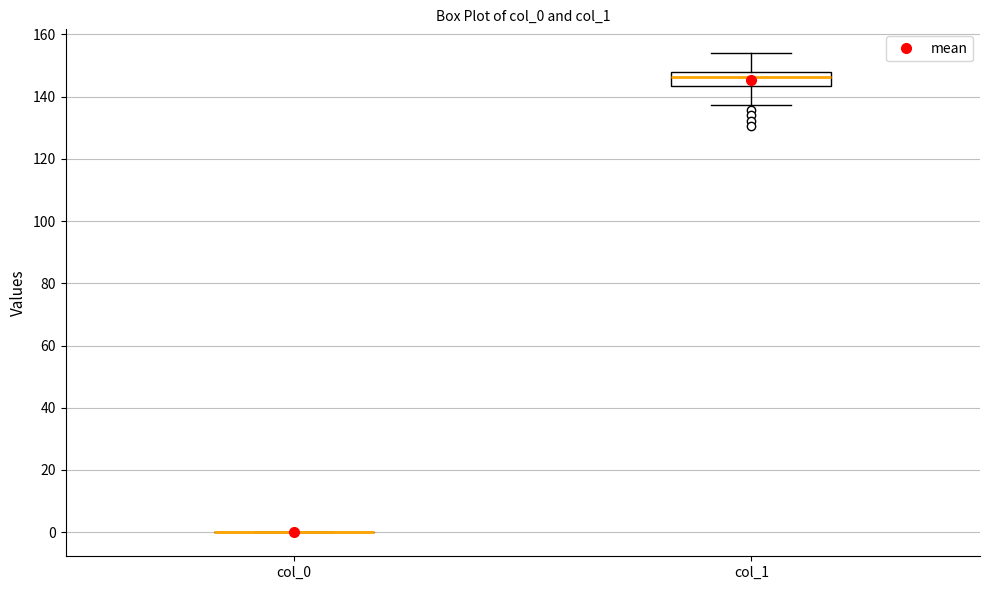

Which box is the tallest, from its lower edge to its upper edge?

col_1